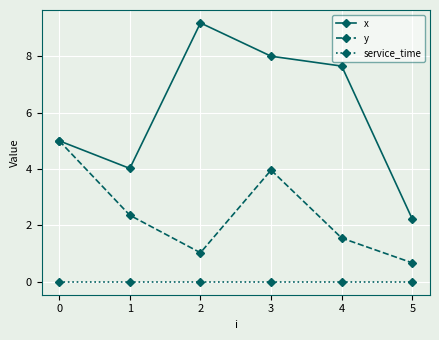

Reading right to left, what are all the values shown in this chart?

x: 2.2	7.7	8.0	9.2	4.0	5.0
y: 0.7	1.6	4.0	1.0	2.4	5.0
service_time: 0.0	0.0	0.0	0.0	0.0	0.0